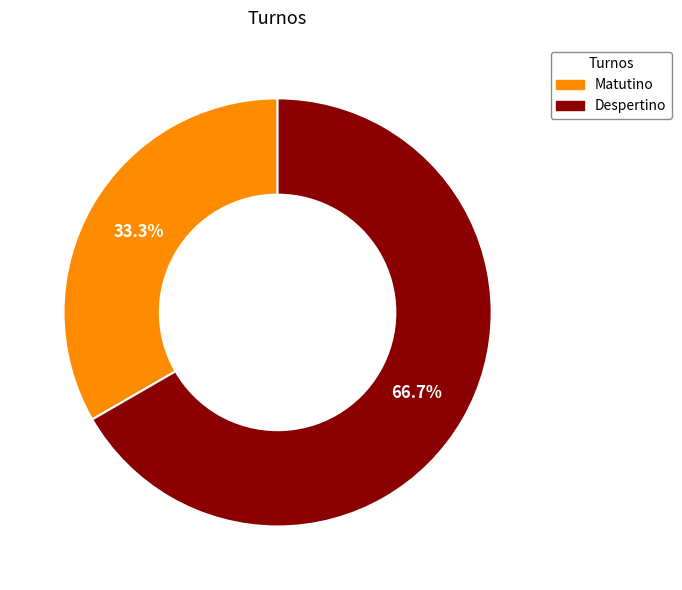

What is the largest slice in the pie chart?

Despertino